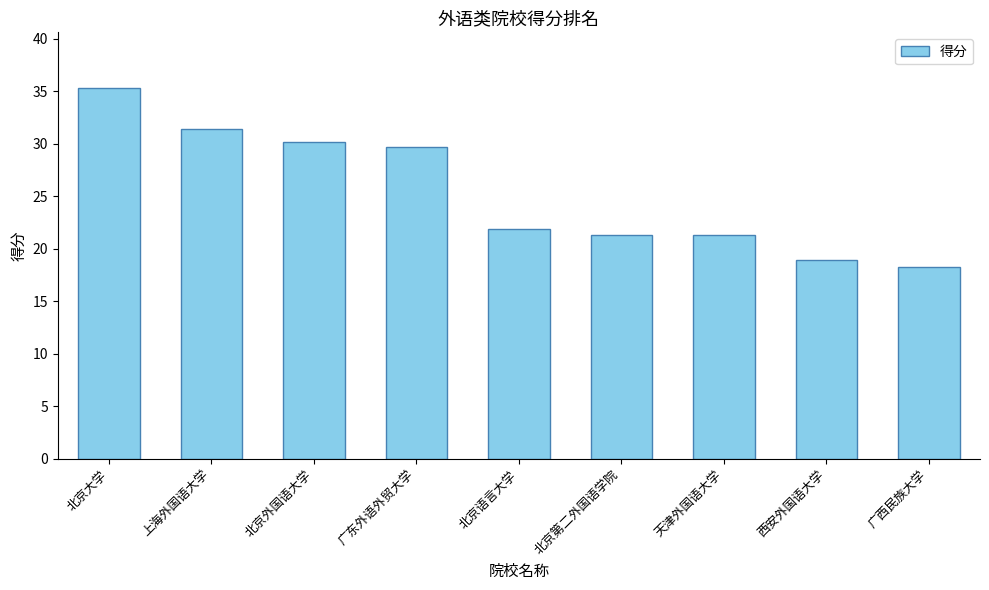

What is the difference between the values at 北京大学 and 广东外语外贸大学?

5.6